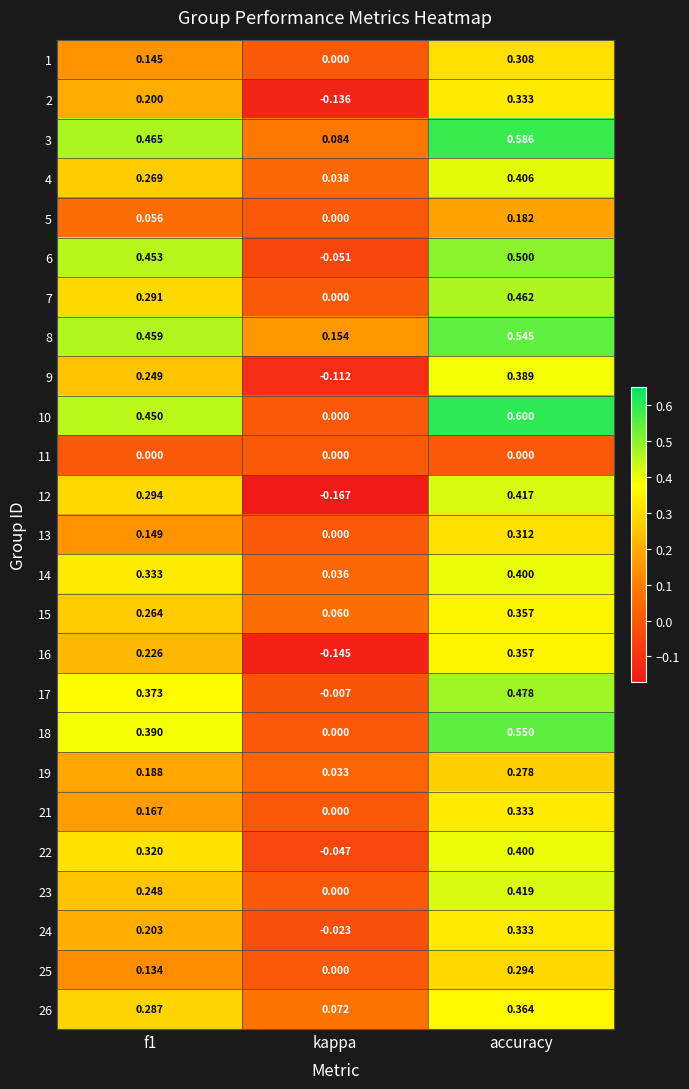

At which category is the sum across all series the highest?

accuracy